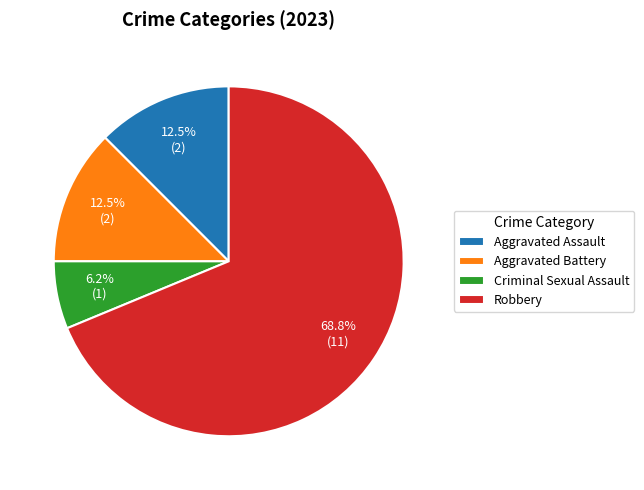

Which slice represents more than half of the pie?

Robbery